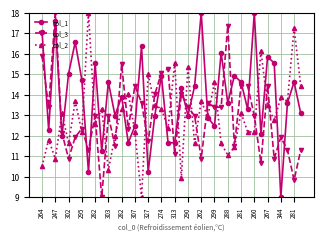

True or false: col_3 has more than 0 points higher than both neighbors.

True